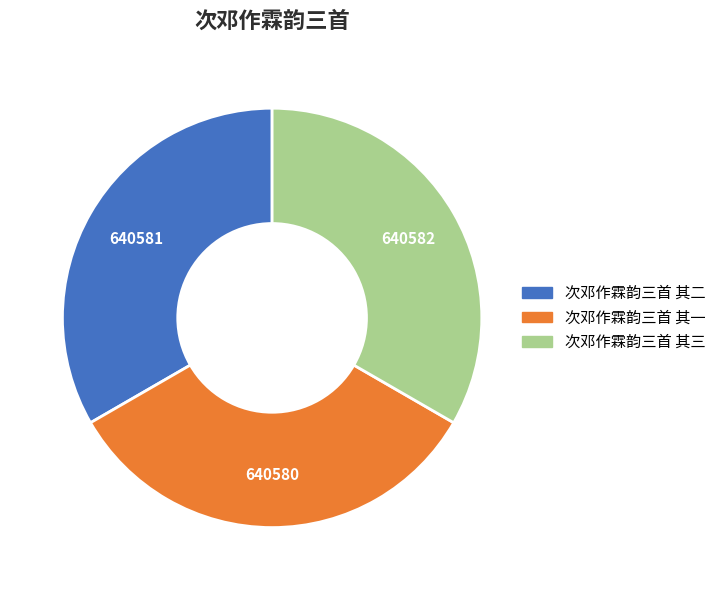

Does 次邓作霖韵三首 其三 represent more than half of the total?

No